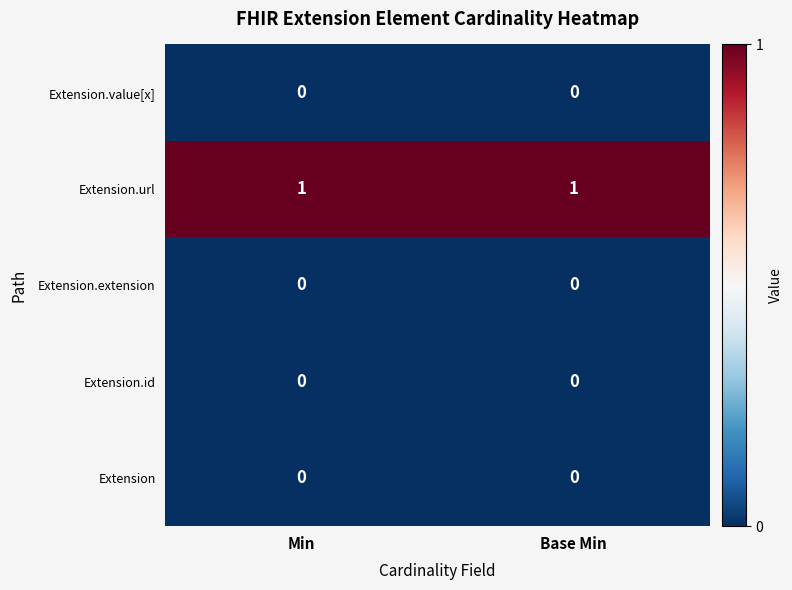

True or false: Extension.extension has a value of 0 at Min.

True